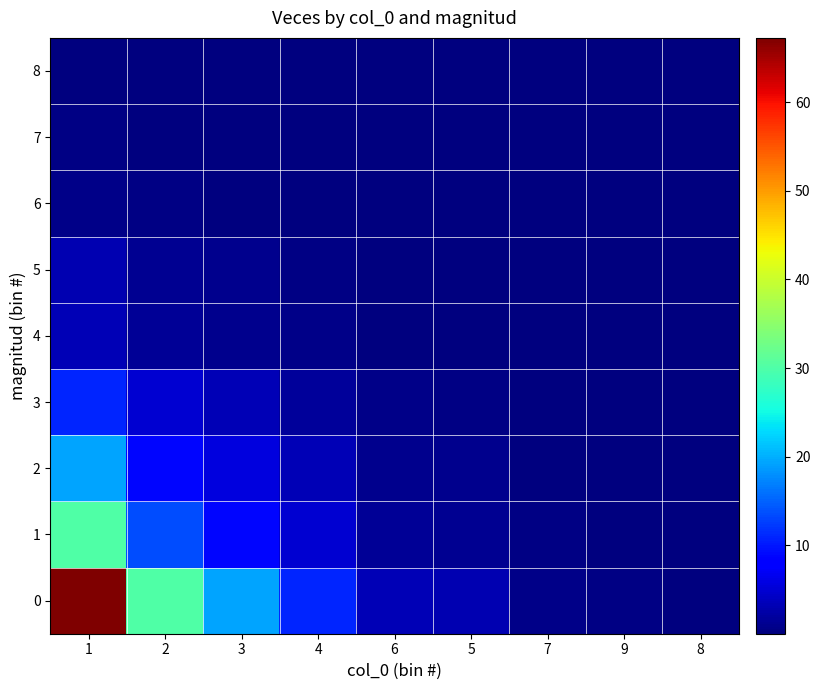

Reading right to left, transcribe all the data shown in this chart.

0: 8=0.2	9=0.4	7=0.7	5=2.9	6=3.3	4=11.0	3=19.4	2=30.2	1=67.3
1: 8=0.1	9=0.2	7=0.3	5=1.3	6=1.5	4=4.9	3=8.7	2=13.5	1=30.2
2: 8=0.1	9=0.1	7=0.2	5=0.8	6=0.9	4=3.2	3=5.6	2=8.7	1=19.4
3: 8=0.0	9=0.1	7=0.1	5=0.5	6=0.5	4=1.8	3=3.2	2=4.9	1=11.0
4: 8=0.0	9=0.0	7=0.0	5=0.1	6=0.2	4=0.5	3=0.9	2=1.5	1=3.3
5: 8=0.0	9=0.0	7=0.0	5=0.1	6=0.1	4=0.5	3=0.8	2=1.3	1=2.9
6: 8=0.0	9=0.0	7=0.0	5=0.0	6=0.0	4=0.1	3=0.2	2=0.3	1=0.7
7: 8=0.0	9=0.0	7=0.0	5=0.0	6=0.0	4=0.1	3=0.1	2=0.2	1=0.4
8: 8=0.0	9=0.0	7=0.0	5=0.0	6=0.0	4=0.0	3=0.1	2=0.1	1=0.2